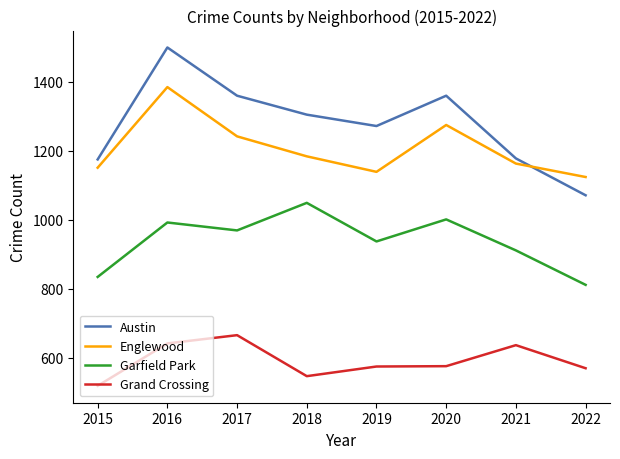

What is the minimum value for Englewood?

1124